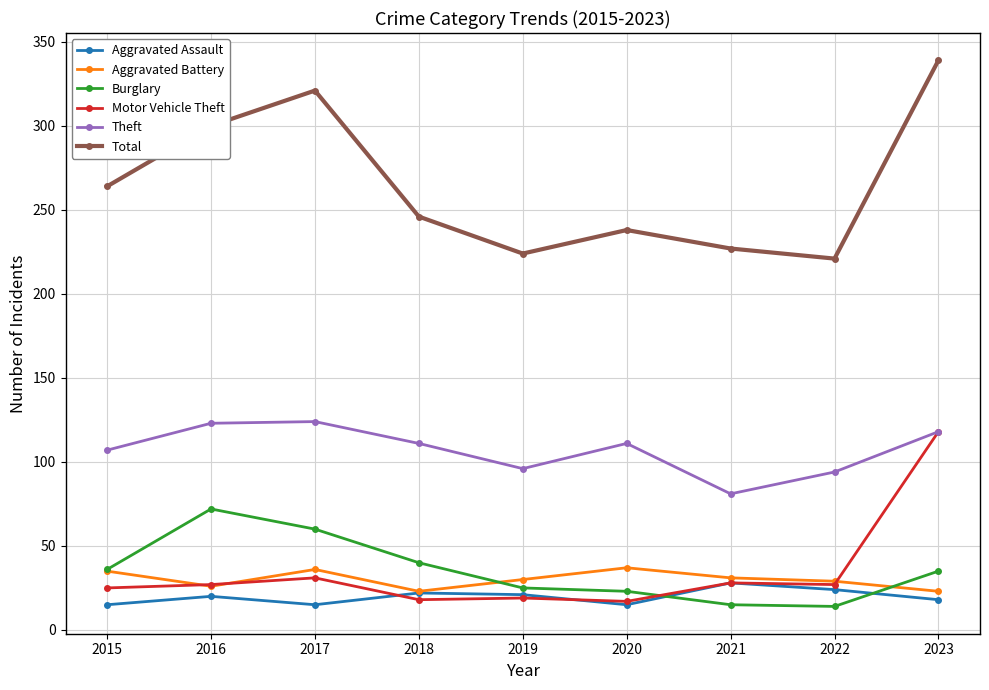

Is this an area chart (filled region under the line)?

No